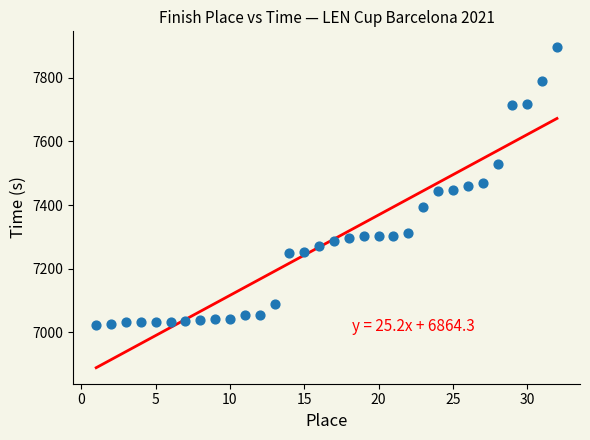

What is the range of X values (max minus min)?

31.0